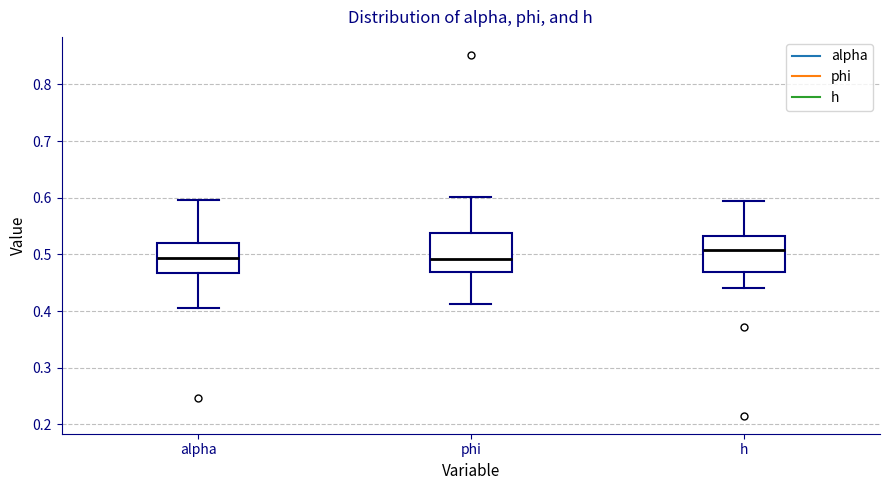

Where is the lower edge of the box for alpha on the y-axis? The values are not printed on the chart, so give them approximately, as read against the axis.

0.47